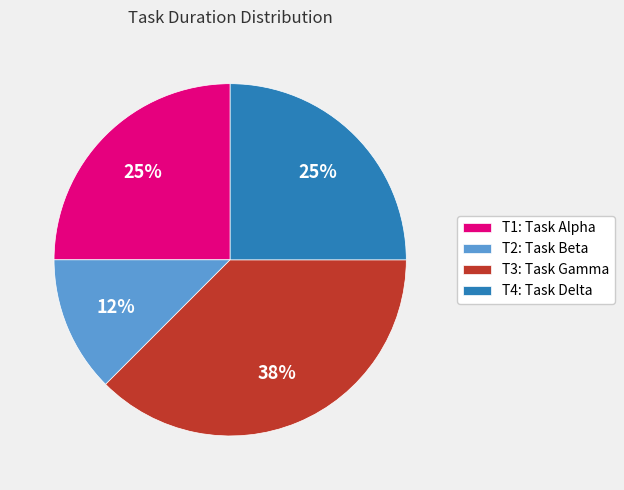

To the nearest percent, what is the average slice percentage?

25%